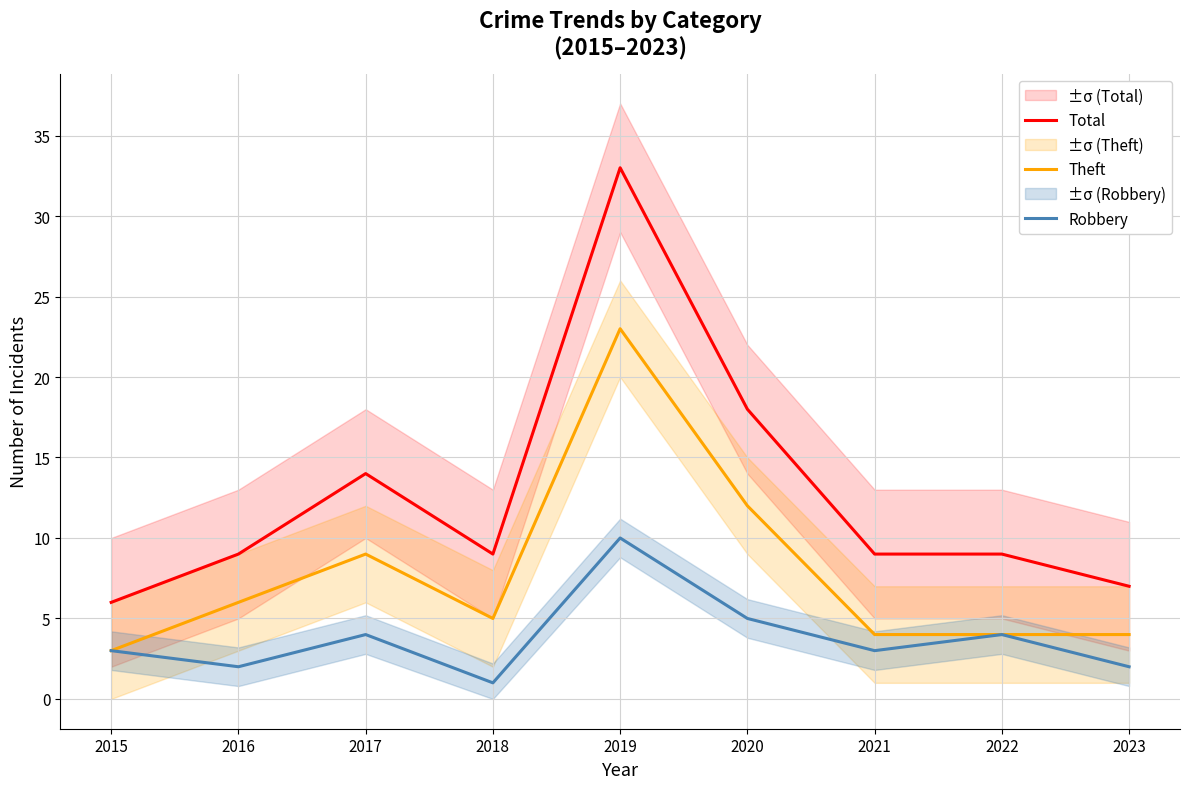

Rank the series by their maximum value, from highest to lowest.

Total, Theft, Robbery